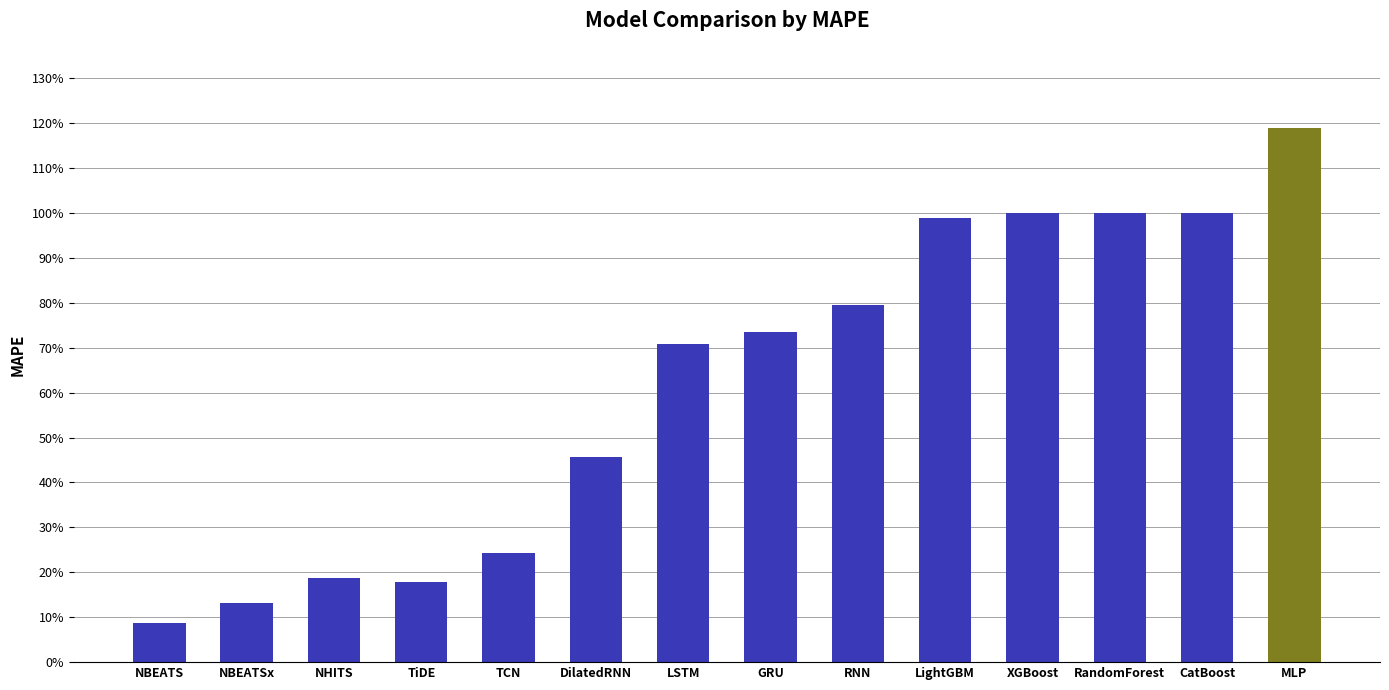

Does the chart contain any negative values?

No